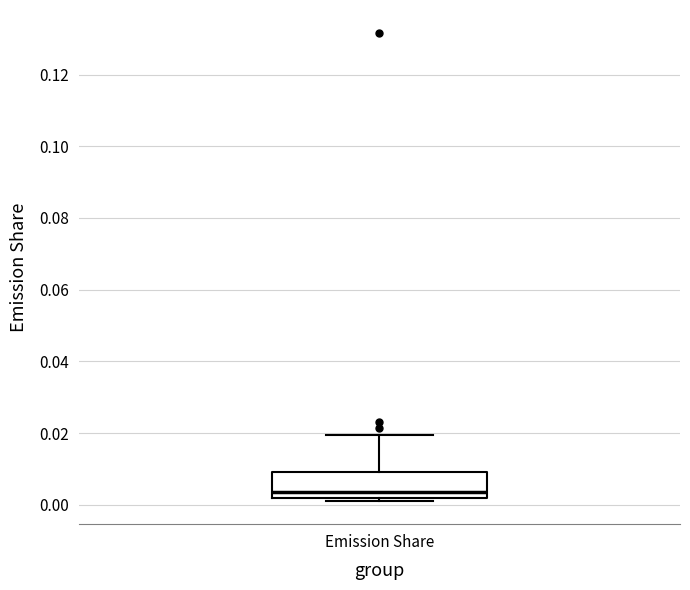

Where does the median line of the box for Emission Share sit on the y-axis? The values are not printed on the chart, so give them approximately, as read against the axis.

0.004